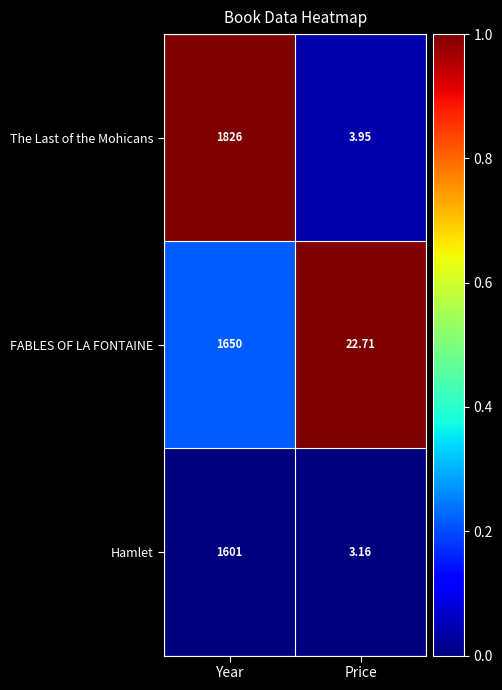

How many distinct data groups are displayed?

3